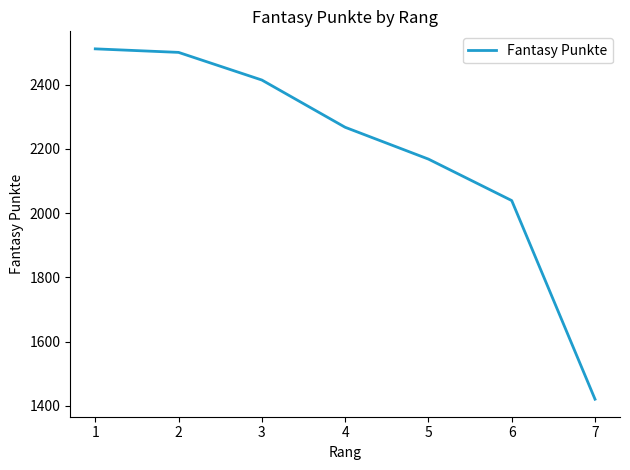

Read the value at 6.

2039